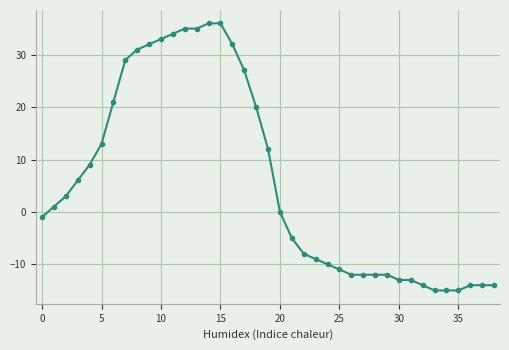

What is the value of the 29th point from the left?

-12